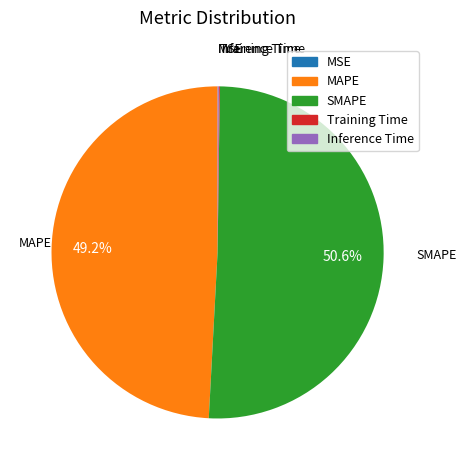

To the nearest percent, what percentage of the pie is SMAPE?

51%